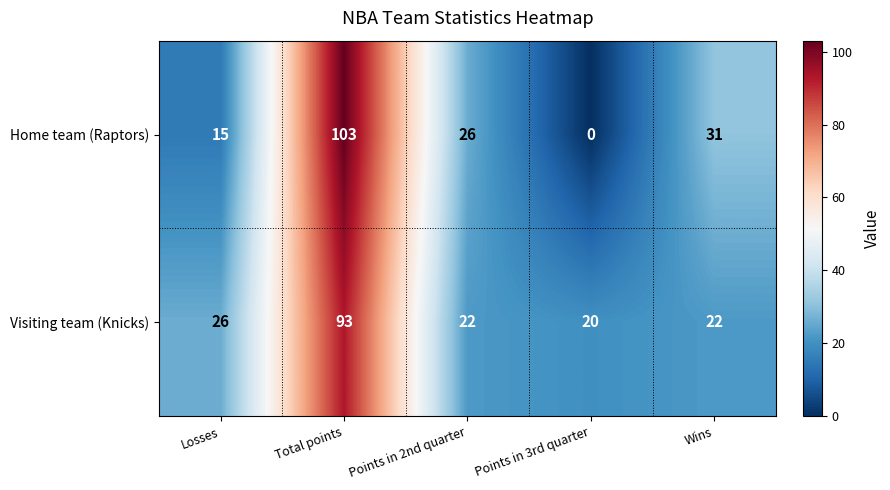

What is the difference between the second highest and second lowest values in the Visiting team (Knicks) series?

4